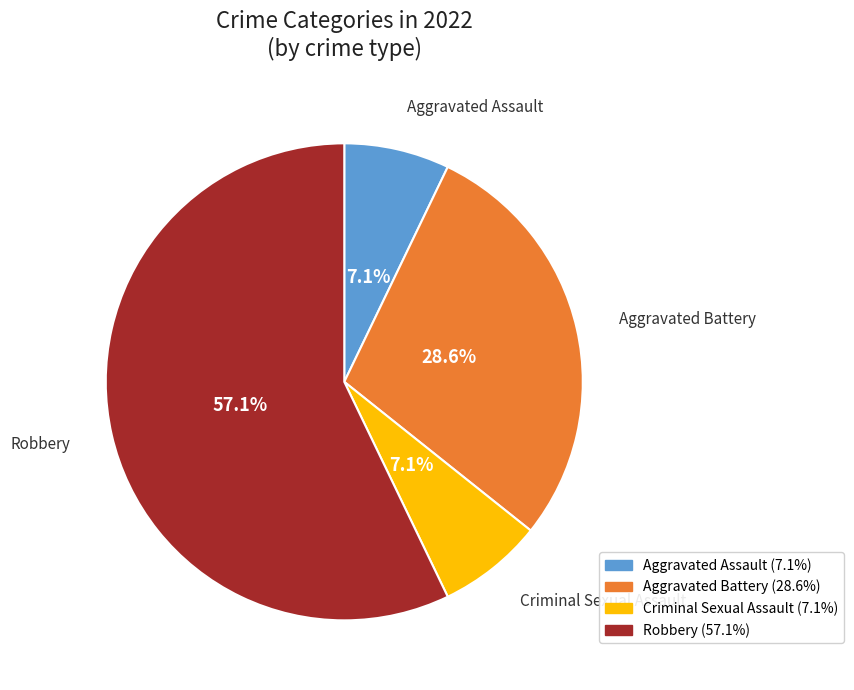

Count the number of slices in the pie.

4